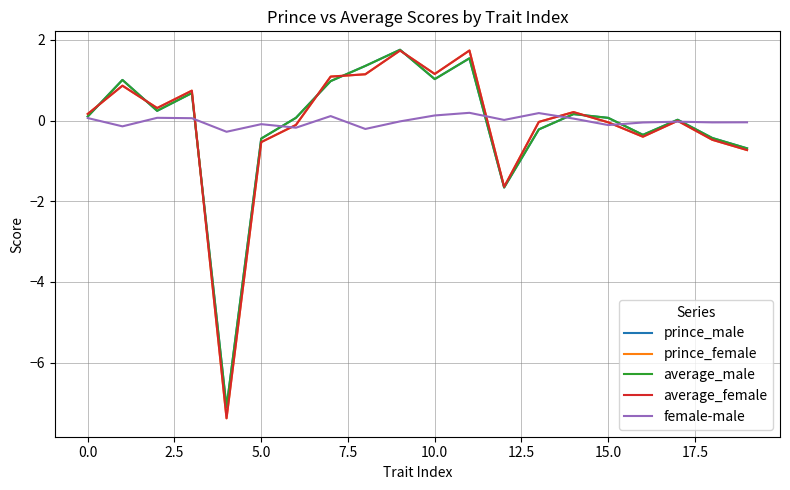

What is the greatest value displayed?

1.8